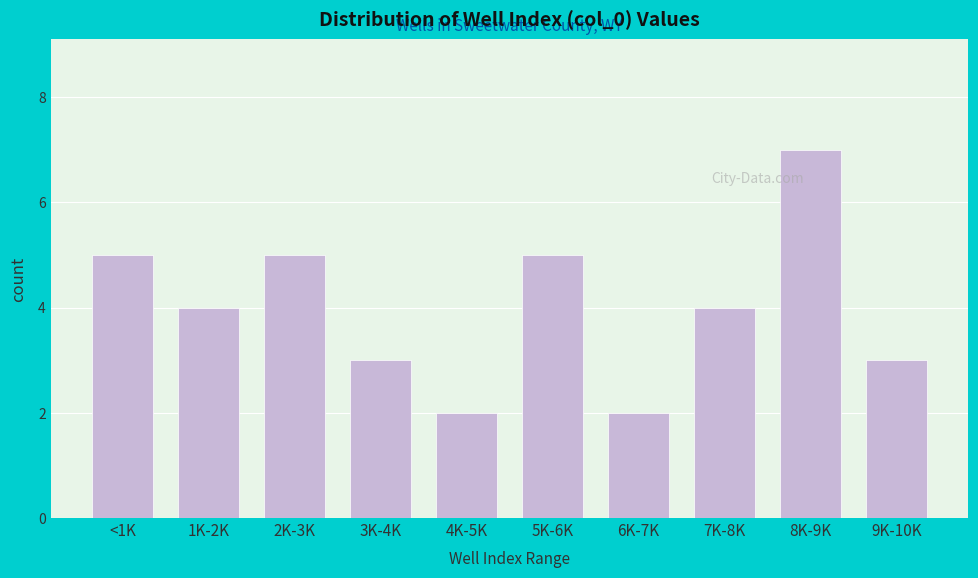

Reading left to right, extract all data points from this chart.

5	4	5	3	2	5	2	4	7	3